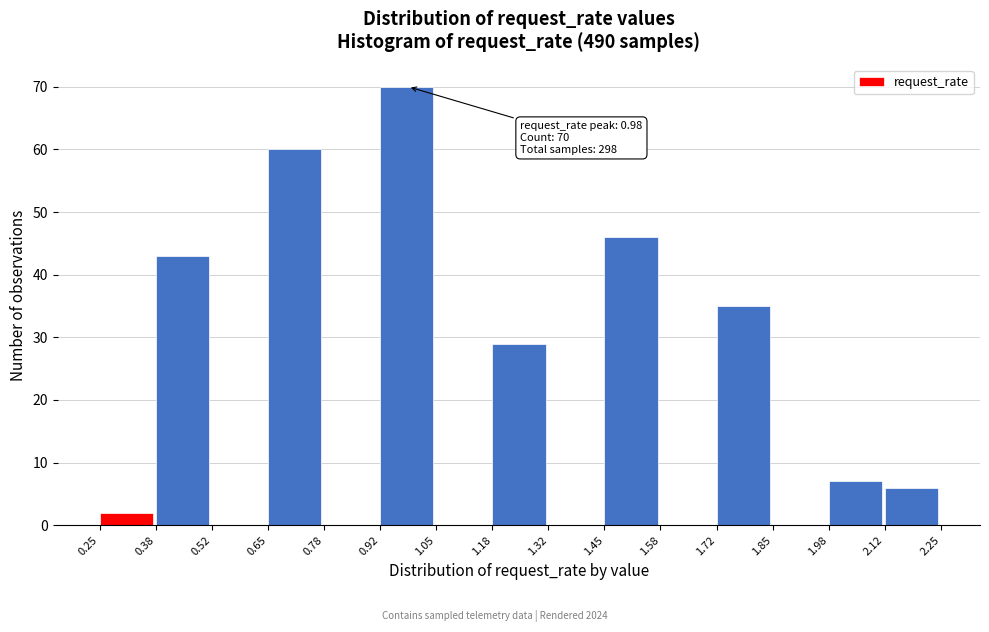

Over which range of the x-axis is the bar tallest?

0.92 to 1.05